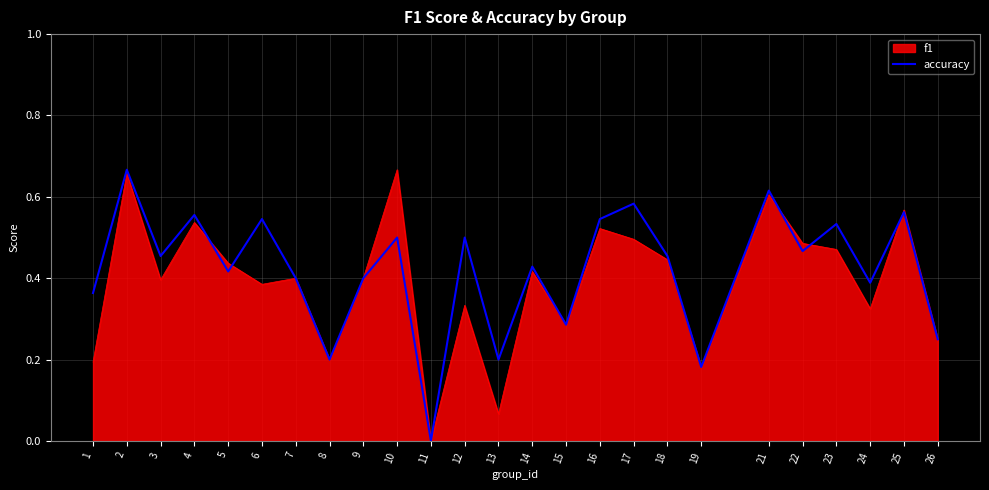

Is the value of accuracy at 4 greater than the value of f1 at 1?

Yes